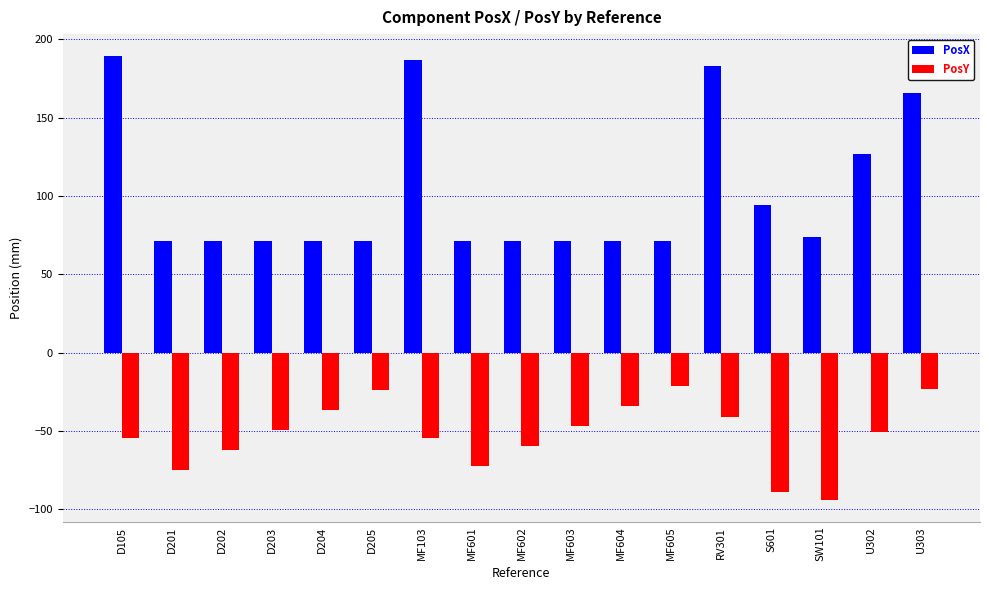

At which label does PosY reach its minimum?

SW101